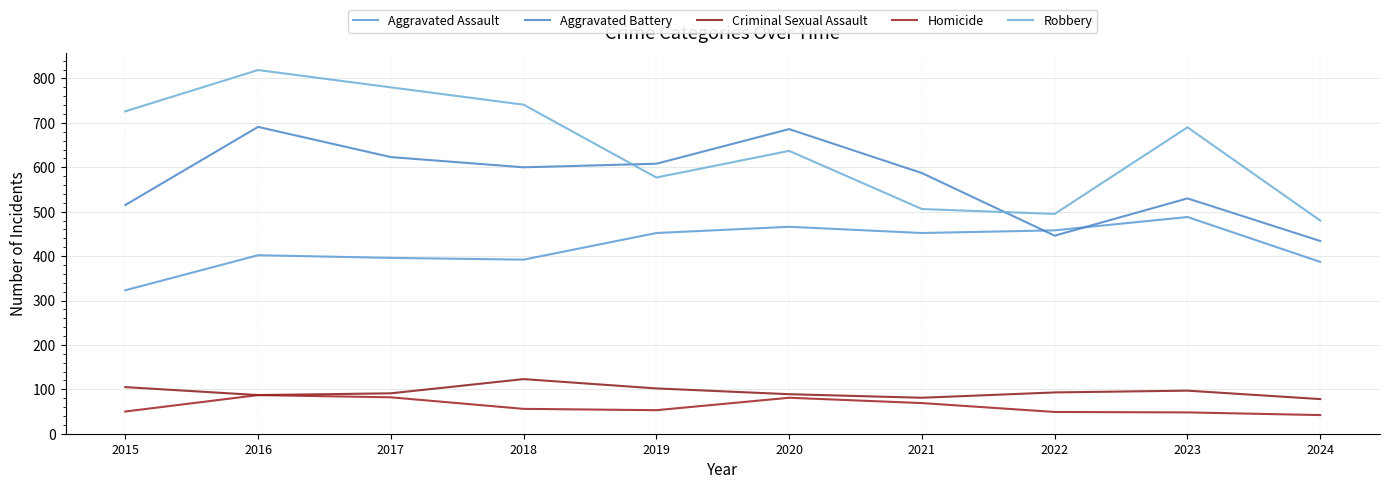

Rank the series by their maximum value, from highest to lowest.

Robbery, Aggravated Battery, Aggravated Assault, Criminal Sexual Assault, Homicide